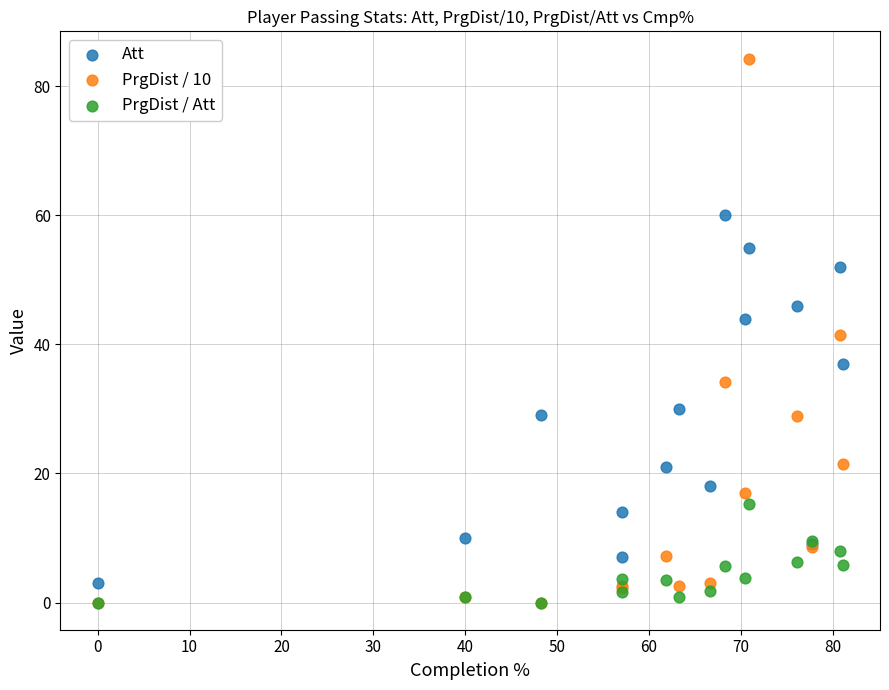

In the Att series, what Y value is closest to 31?

30.0